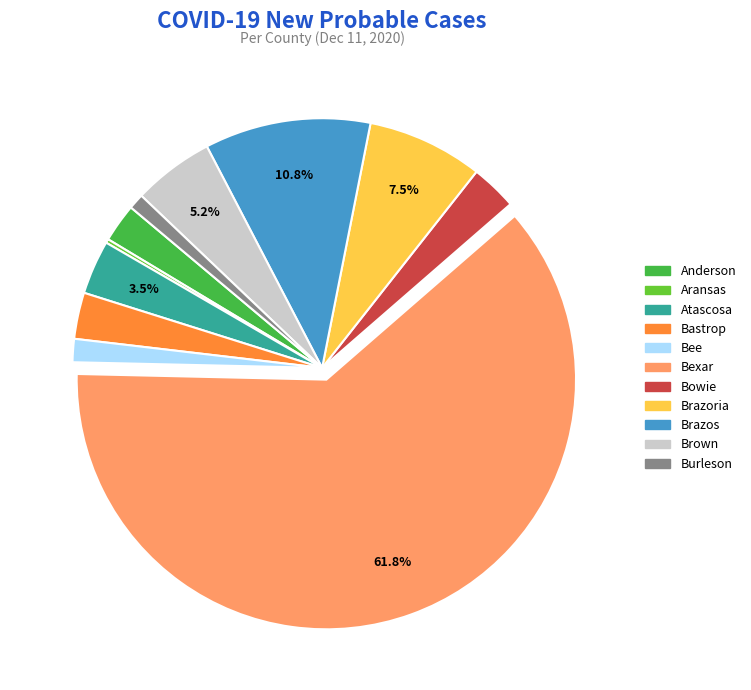

Is there a majority slice in this chart?

Yes